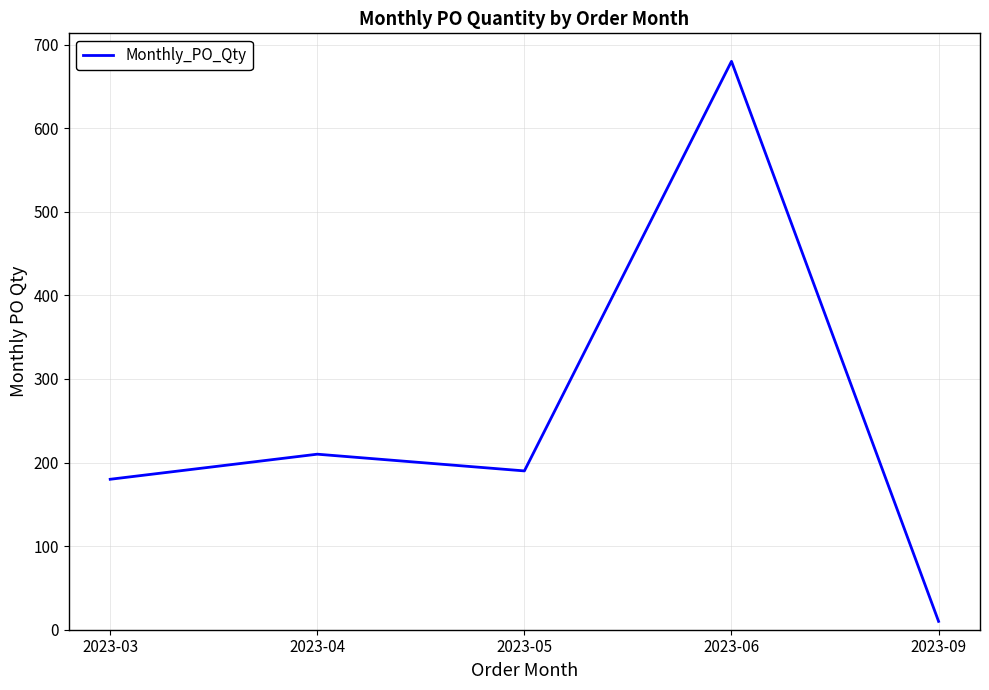

How many series are shown in this chart?

1